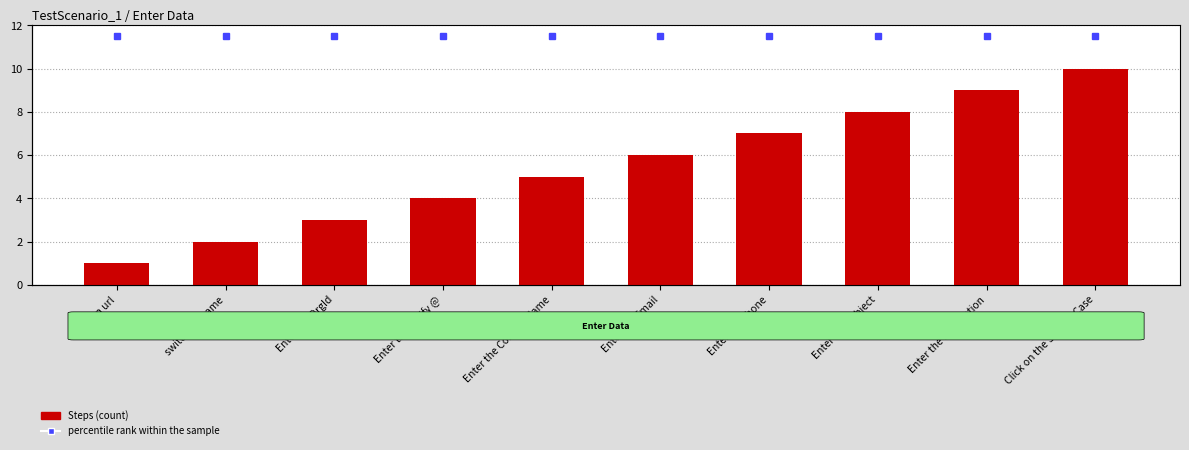

Reading right to left, extract all data points from this chart.

Steps: Click on the Submit Case=10.0	Enter the Description=9.0	Enter the Subject=8.0	Enter the Phone=7.0	Enter the Email=6.0	Enter the Contact Name=5.0	Enter the Notify @=4.0	Enter the OrgId=3.0	switch to iframe=2.0	open url=1.0
percentile rank within the sample: Click on the Submit Case=11.5	Enter the Description=11.5	Enter the Subject=11.5	Enter the Phone=11.5	Enter the Email=11.5	Enter the Contact Name=11.5	Enter the Notify @=11.5	Enter the OrgId=11.5	switch to iframe=11.5	open url=11.5